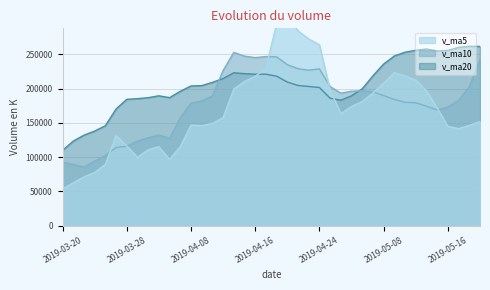

What is the difference between the highest and lowest values at 2019-04-26?

30014.9